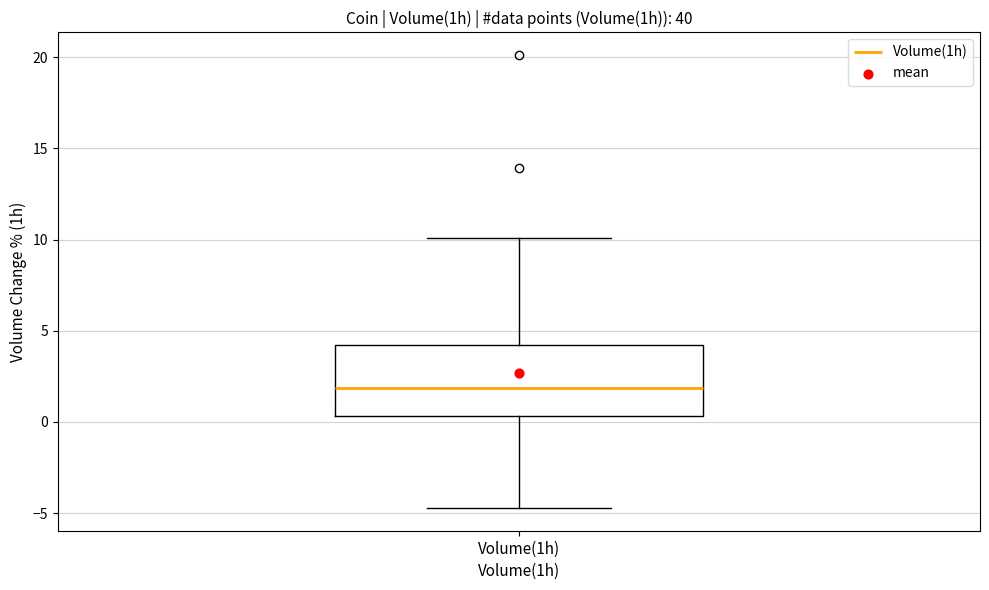

Where does the median line of the box for Volume(1h) sit on the y-axis? The values are not printed on the chart, so give them approximately, as read against the axis.

2.0